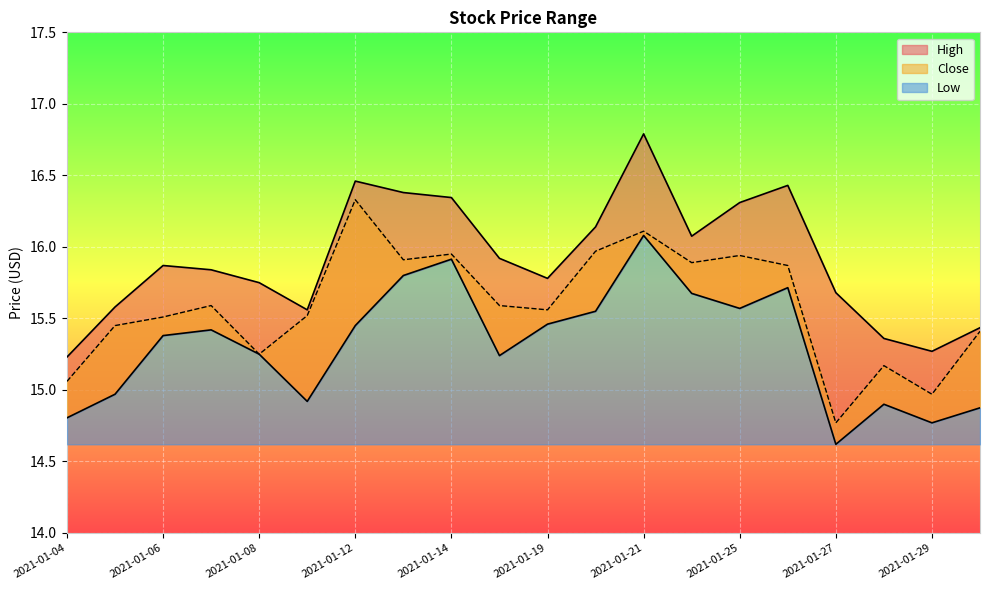

Rank the series at 2021-01-25 from lowest to highest value.

Low, Close, High